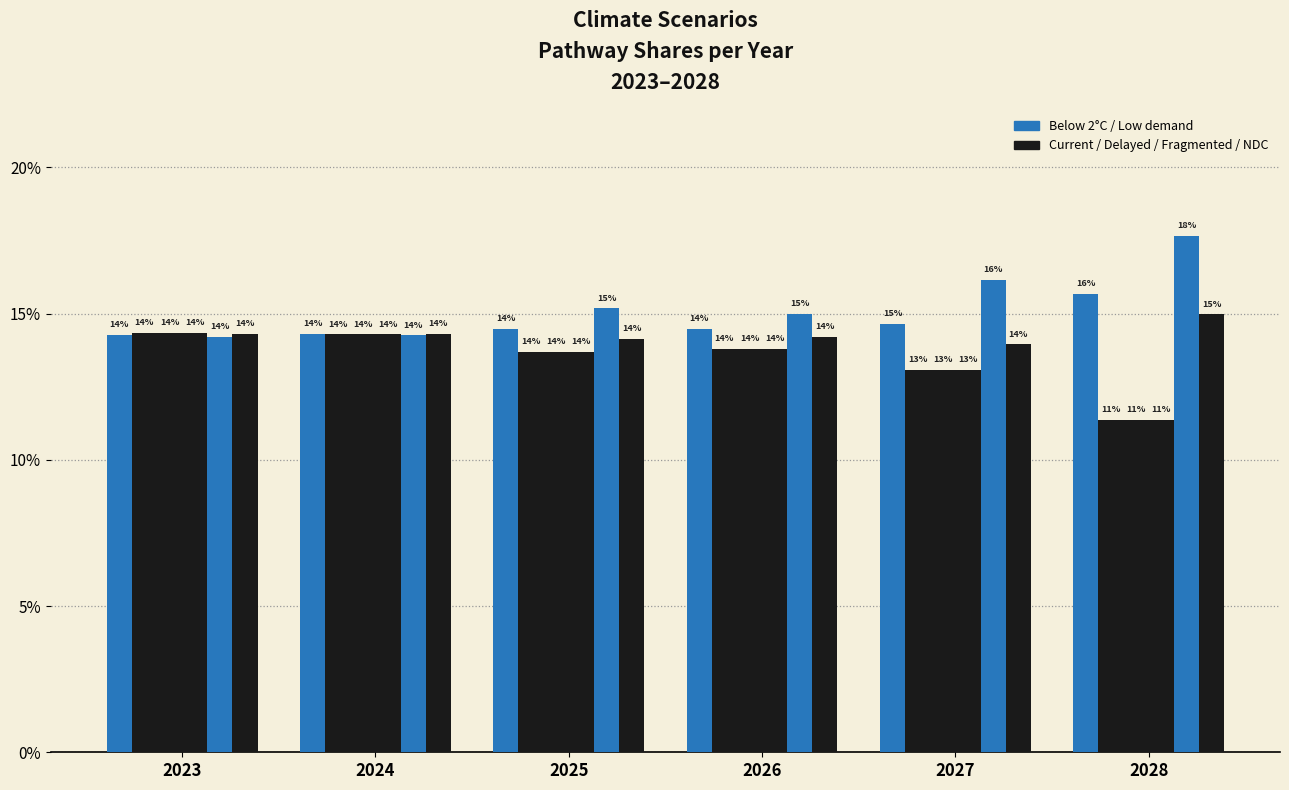

Does the chart contain stacked bars?

No